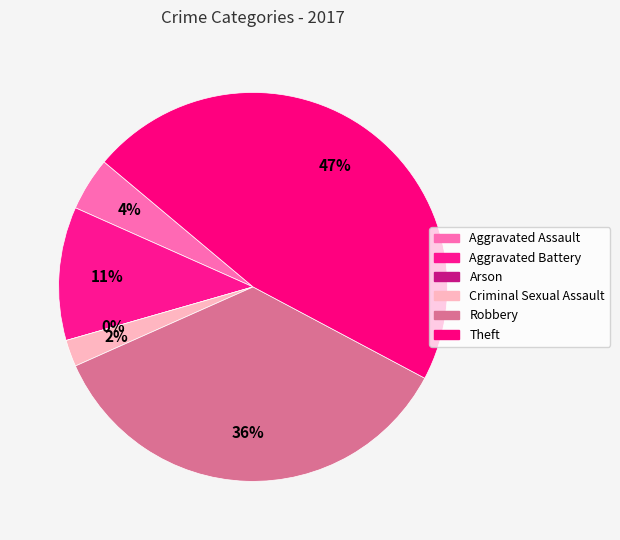

Is it true that Aggravated Battery is 11% of the pie?

True